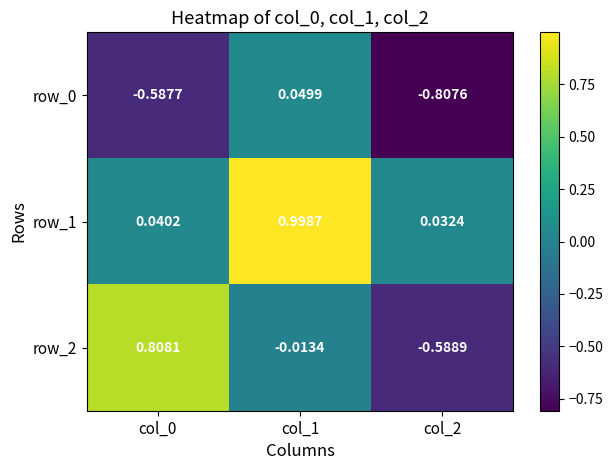

Is the value of row_1 at col_0 greater than the value of row_2 at col_0?

No